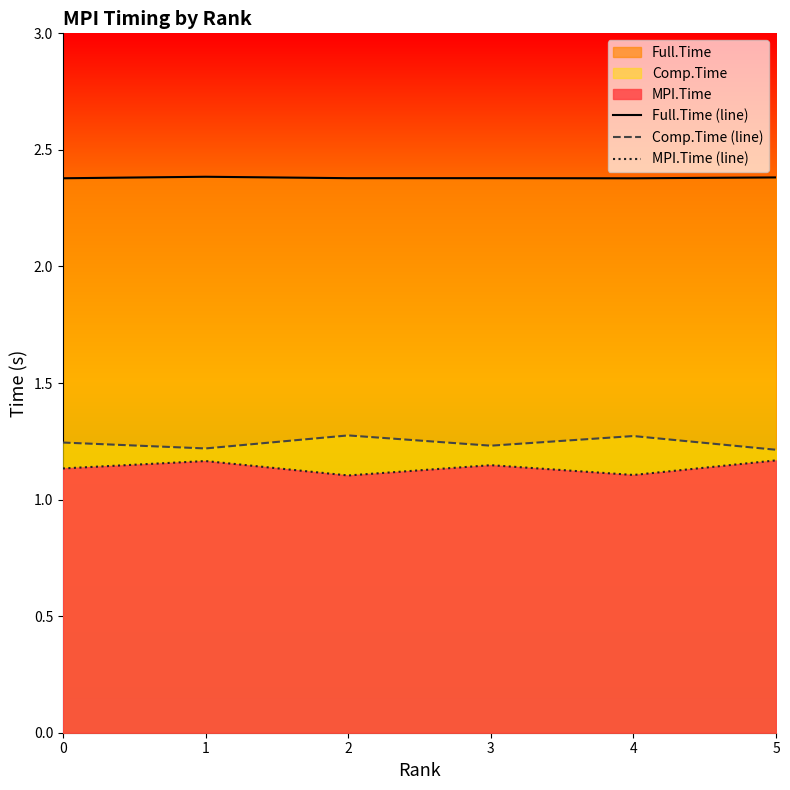

The Comp.Time (line) series shows 1.2 at 5. True or false?

True